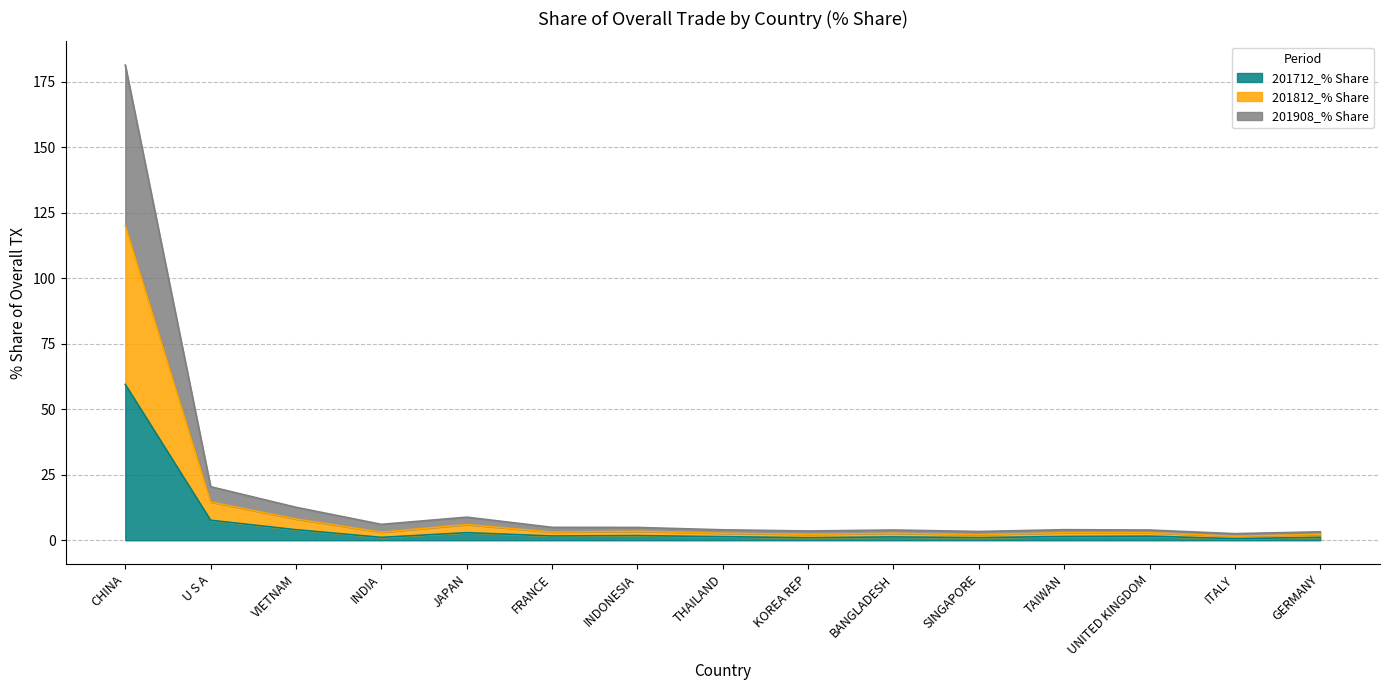

Which series has the widest spread of values?

201812_% Share